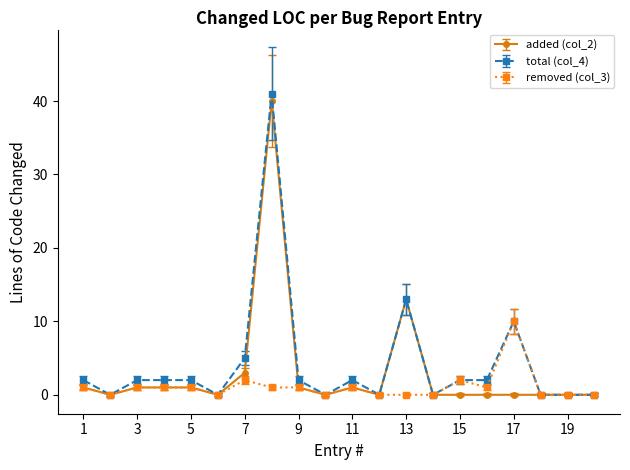

Does the chart display data point markers on the line(s)?

Yes